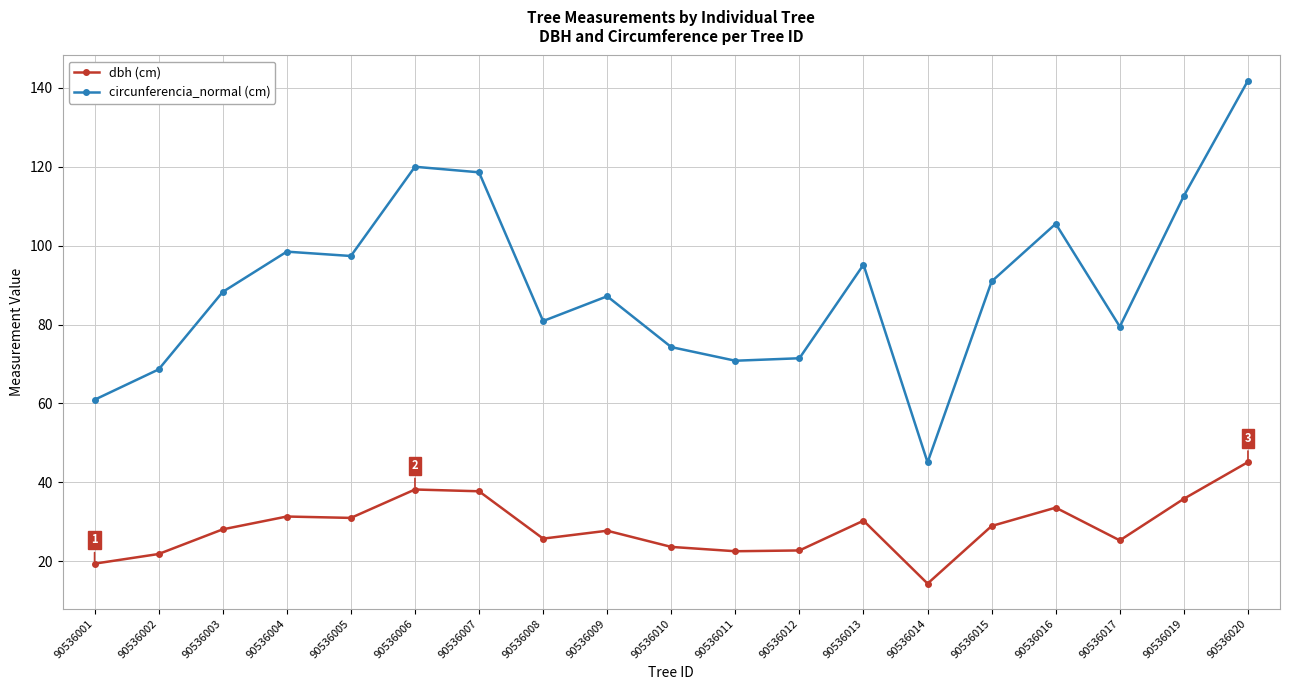

Which series has the largest total across all categories?

circunferencia_normal (cm)